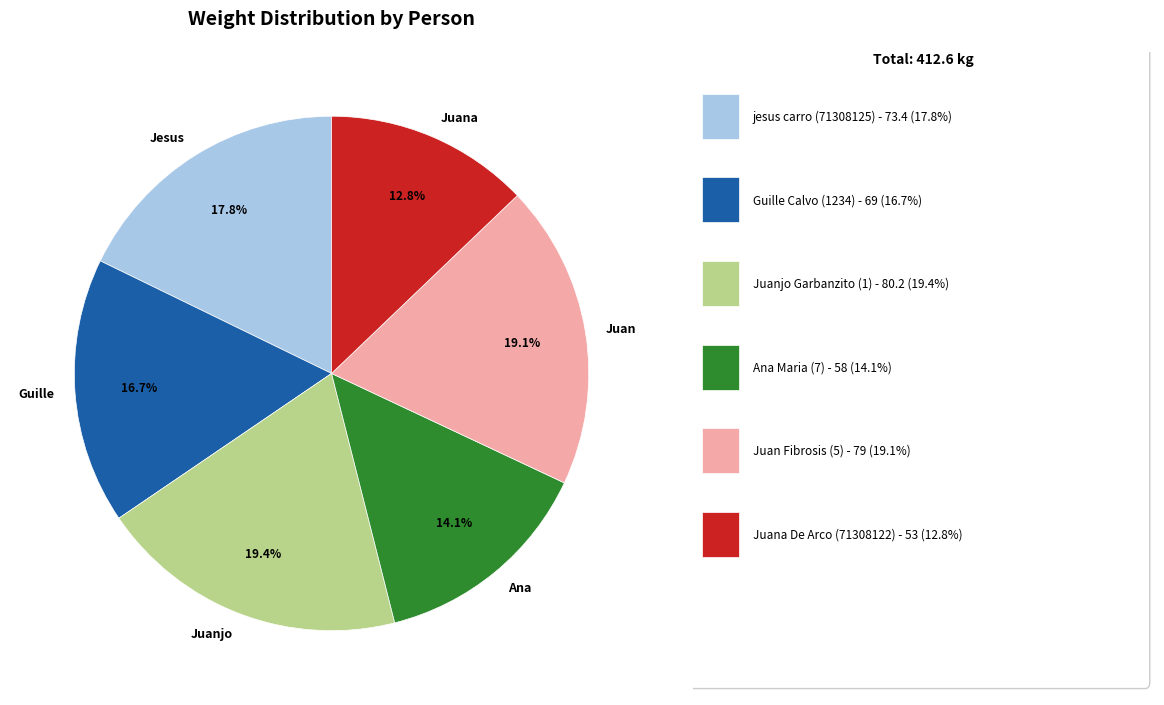

Which category has the smallest portion of the pie?

Juana